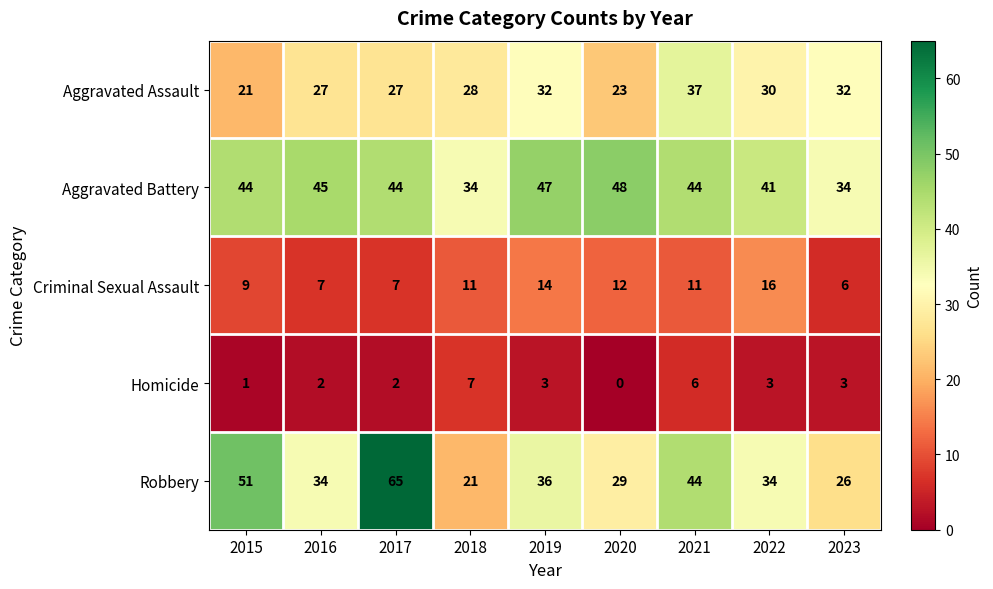

Which series has the largest range (max minus min)?

Robbery